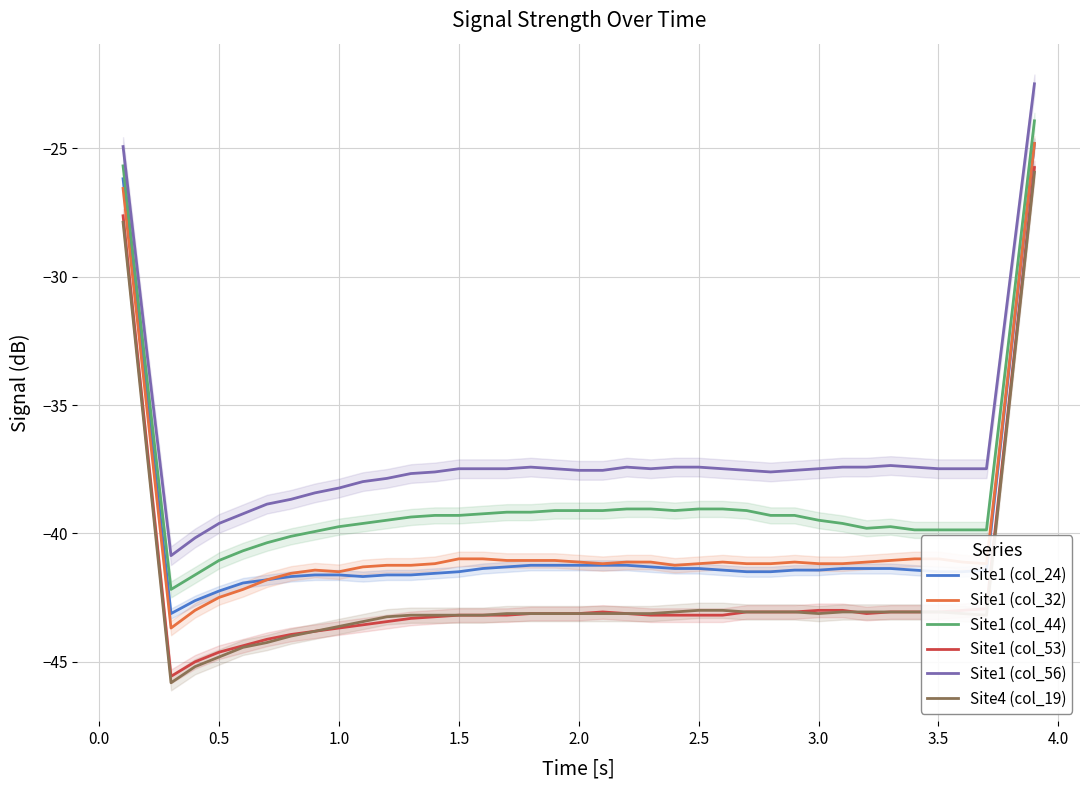

True or false: Site1 (col_53) and Site4 (col_19) cross at least once.

True